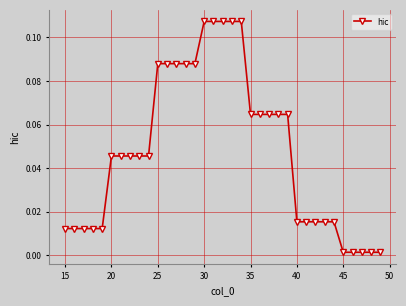

Does the chart have visible grid lines?

Yes